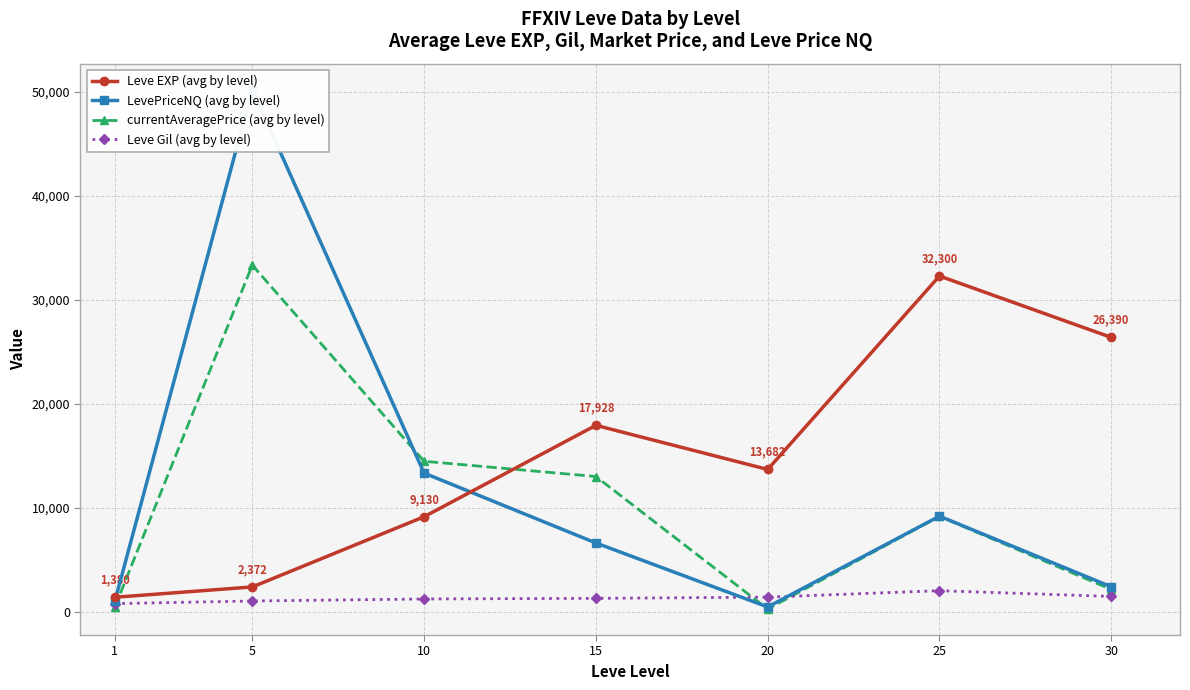

Count the number of data series in this chart.

4